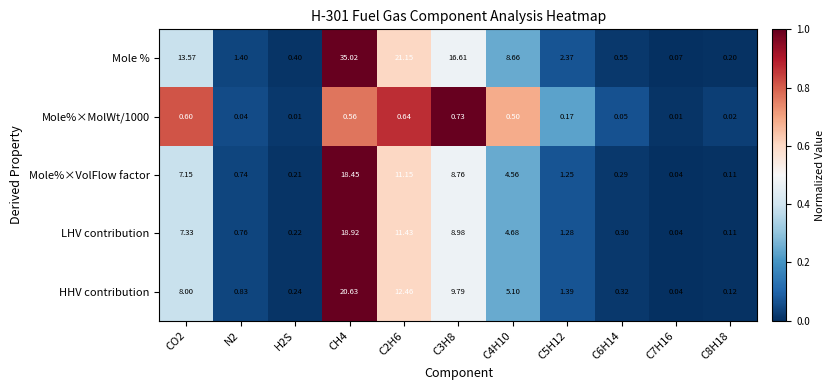

List the series in order of their peak value, highest first.

Mole %, HHV contribution, LHV contribution, Mole%×VolFlow factor, Mole%×MolWt/1000